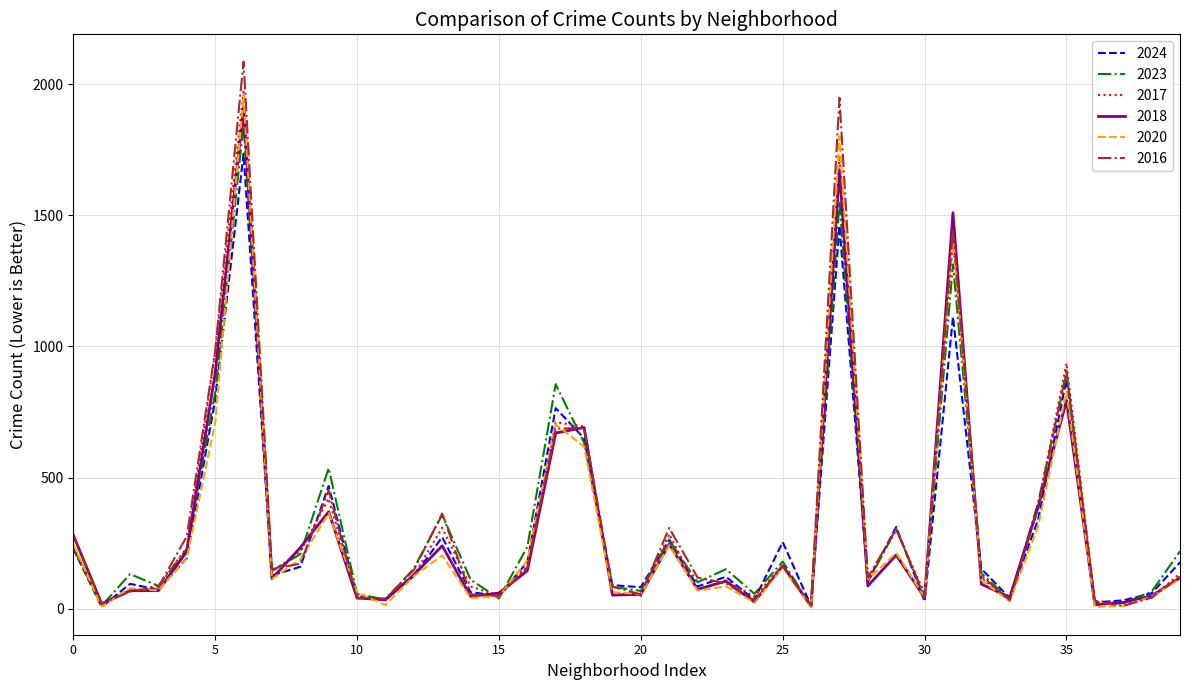

Which series has the largest range (max minus min)?

2016